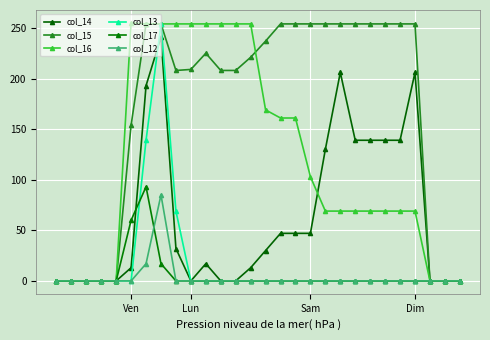

List the series in order of their peak value, lowest first.

col_12, col_17, col_14, col_15, col_13, col_16